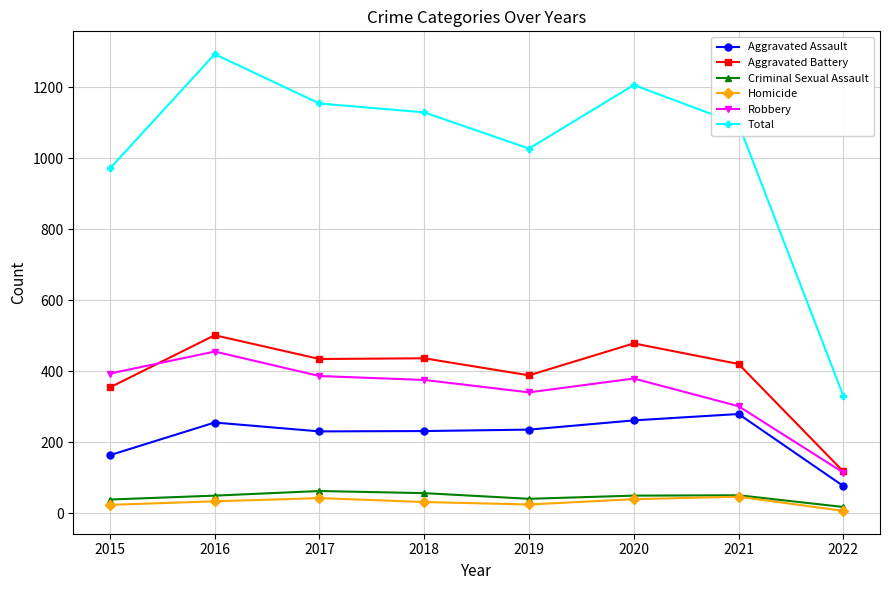

What are all the series names shown in the legend?

Aggravated Assault, Aggravated Battery, Criminal Sexual Assault, Homicide, Robbery, Total